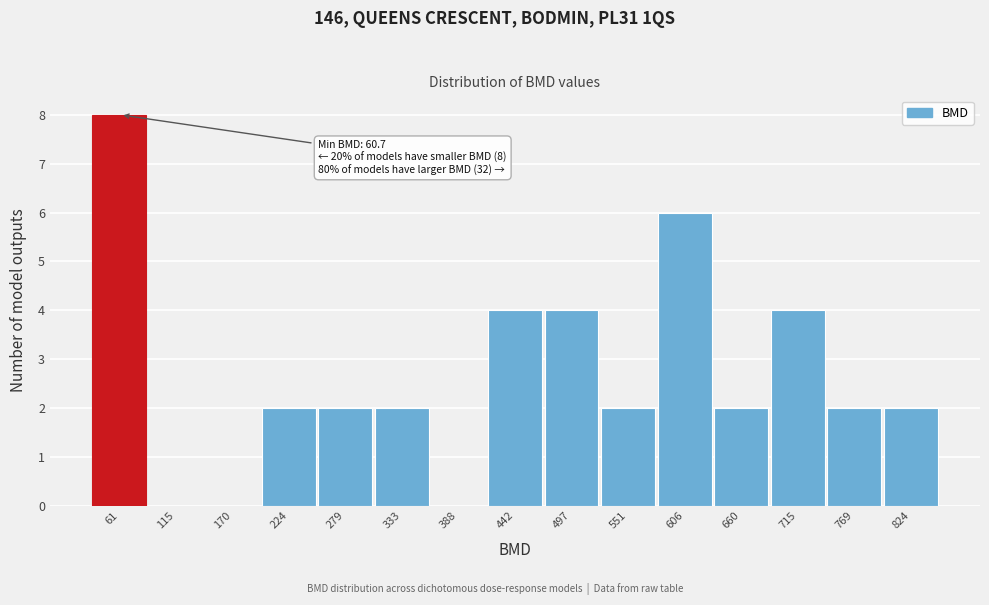

Reading left to right, transcribe all the data shown in this chart.

61=8	115=0	170=0	224=2	279=2	333=2	388=0	442=4	497=4	551=2	606=6	660=2	715=4	769=2	824=2